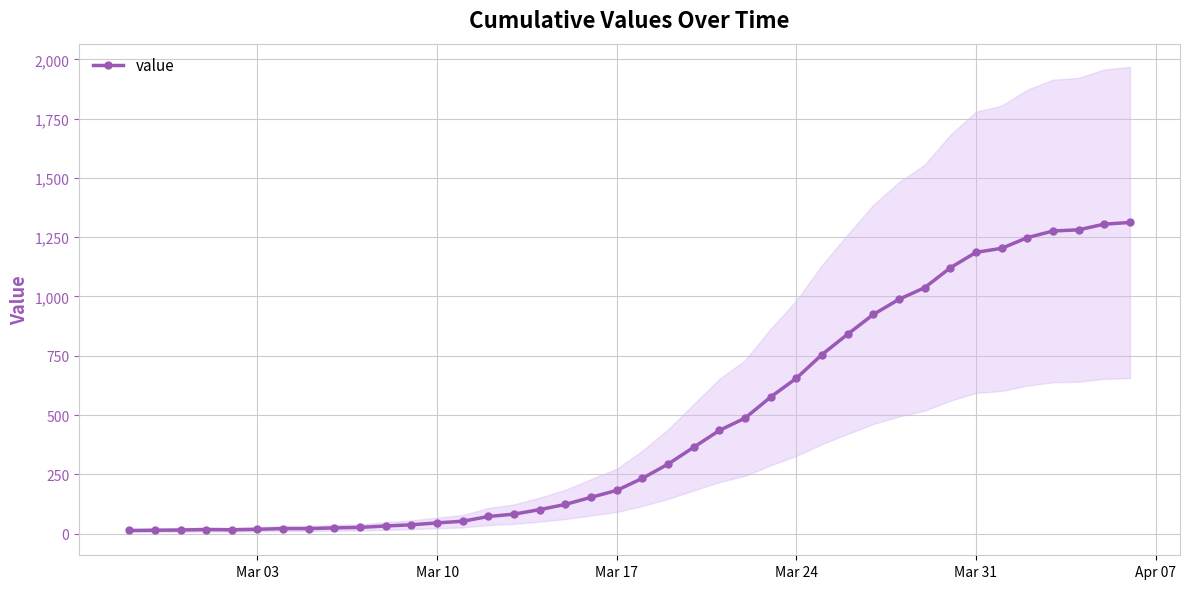

What is the average value?

465